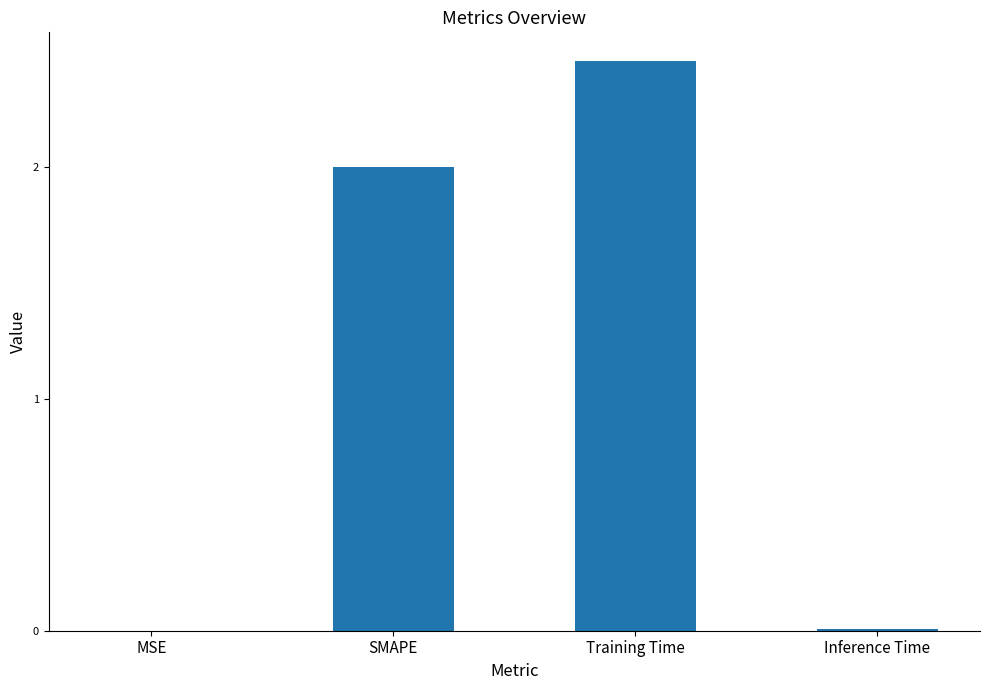

At which category does the chart reach its peak across all series?

Training Time